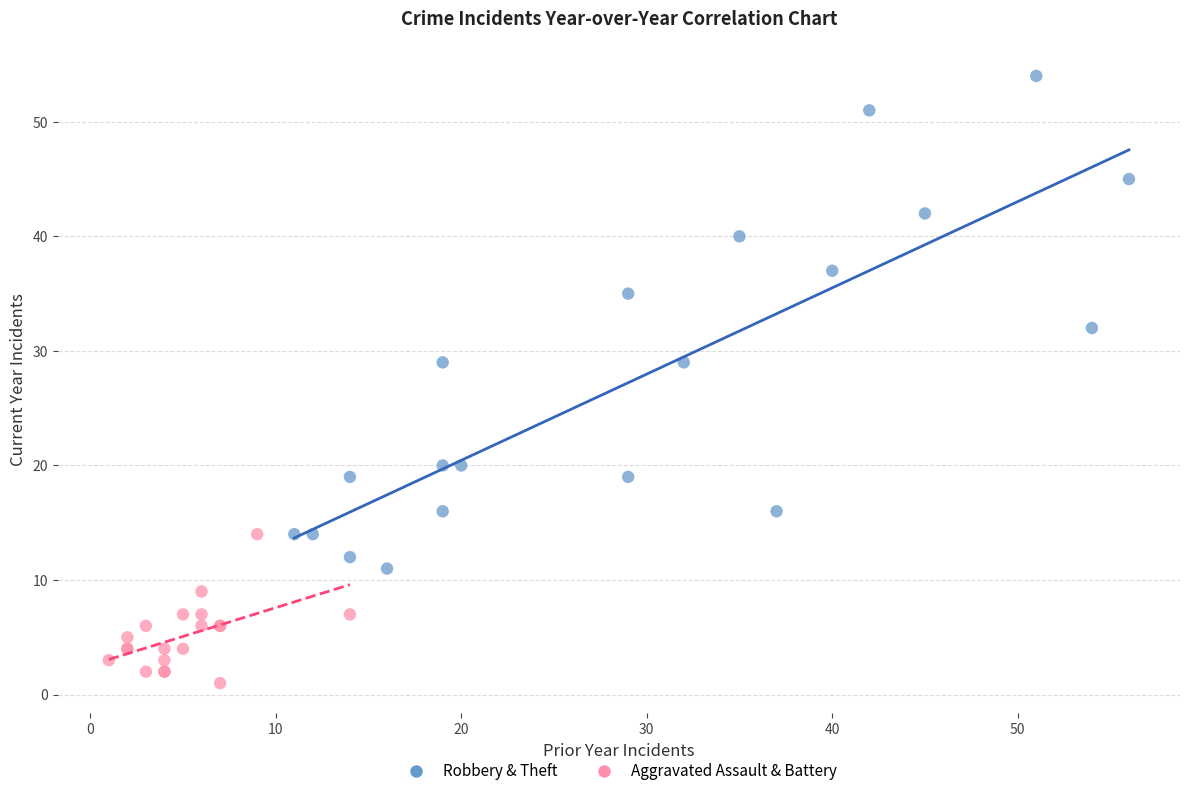

Which series contains the highest Y value?

Robbery & Theft